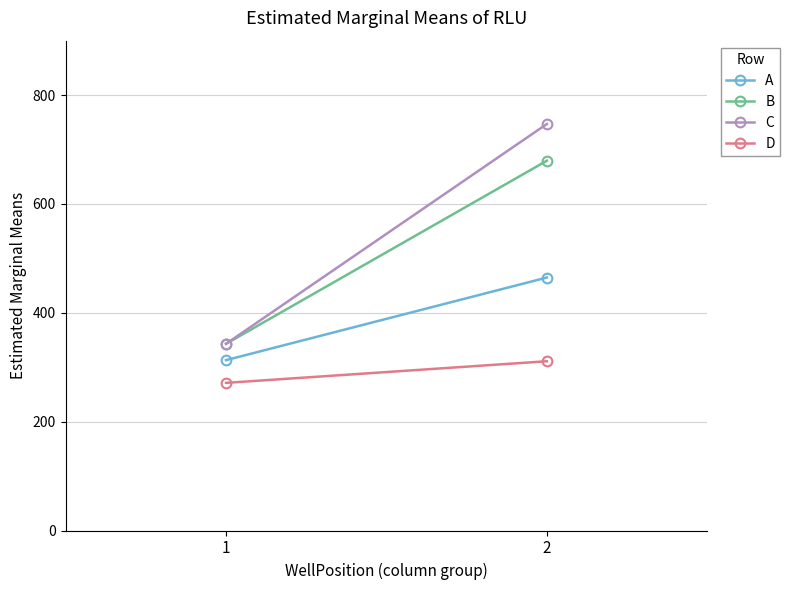

Read the D value at 1.

271.2